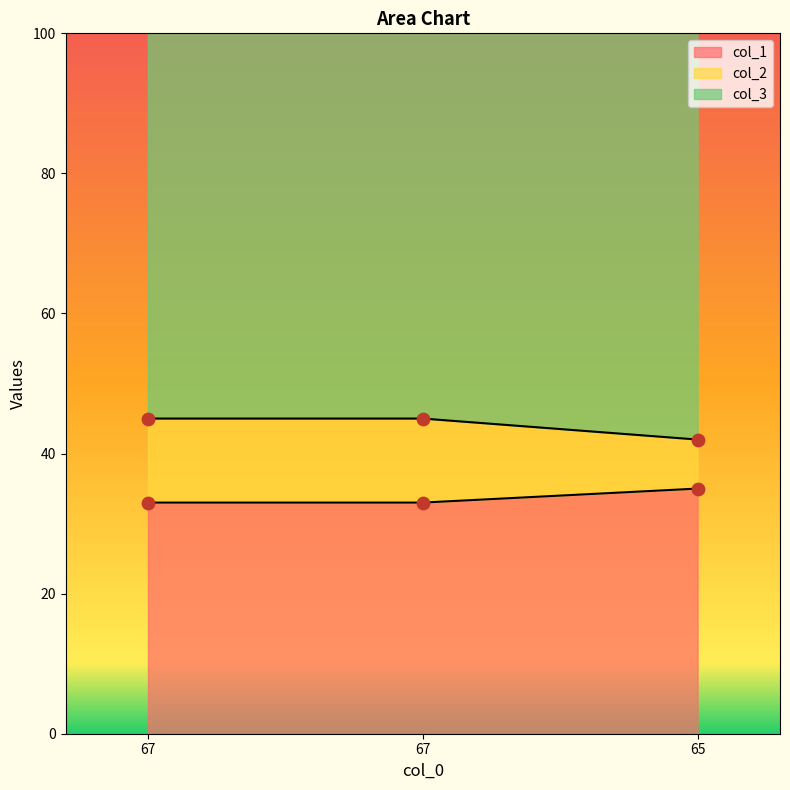

Which series has the largest total across all categories?

col_3